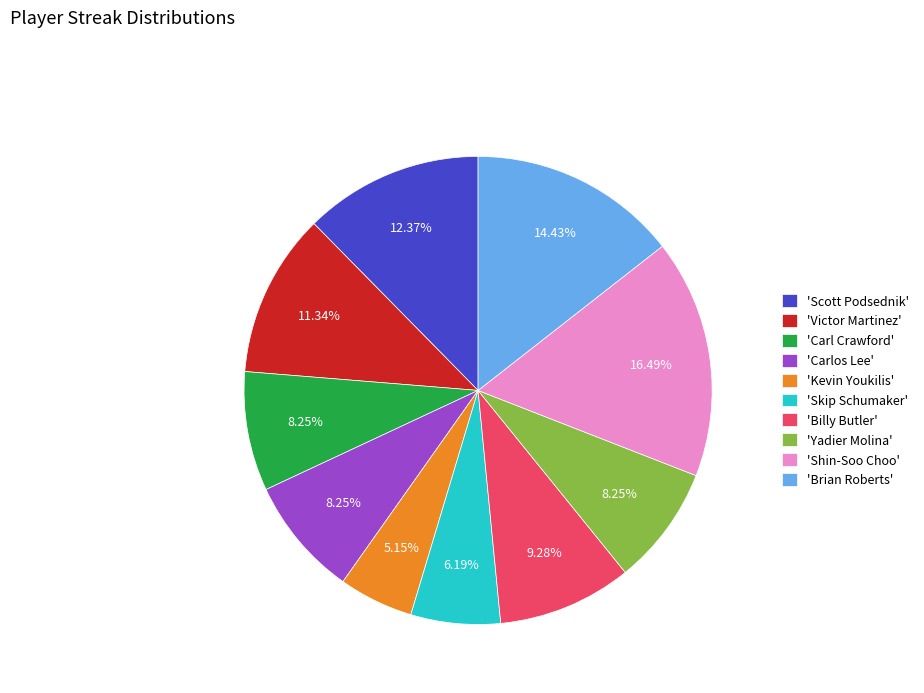

What is the largest slice in the pie chart?

'Shin-Soo Choo'